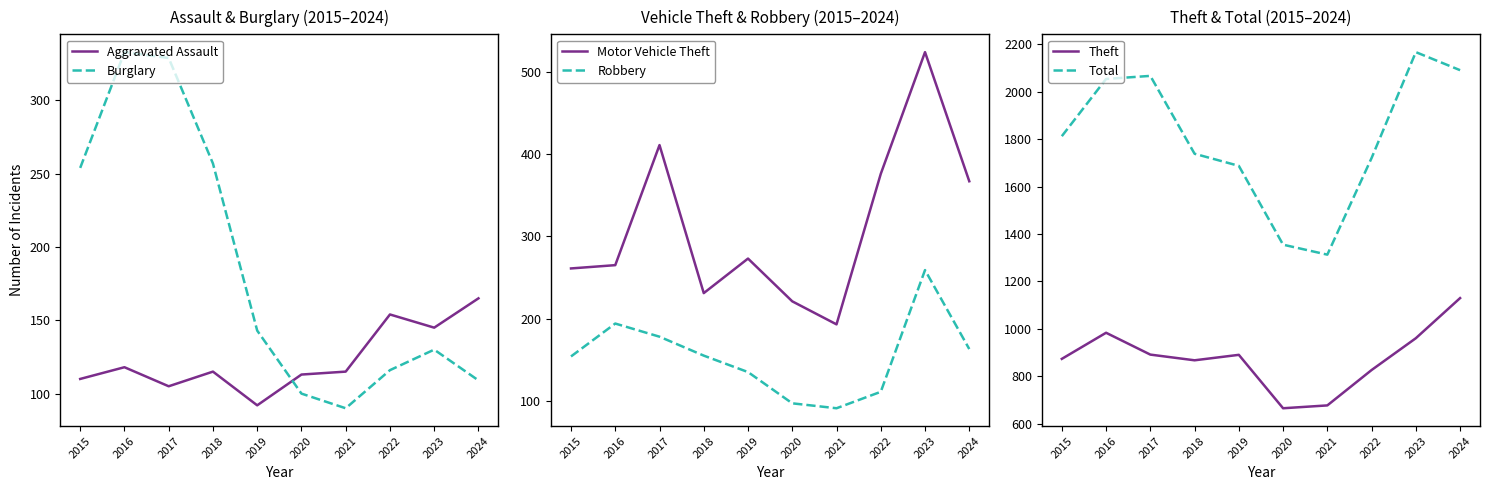

Between 2022 and 2024, which series saw the biggest shift?

Total